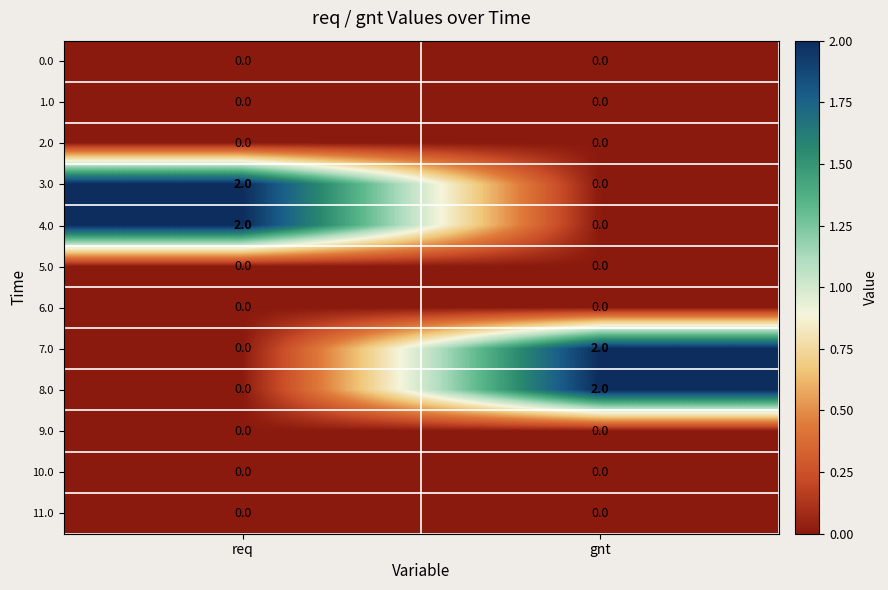

At which label is 7.0 closest to 1?

req